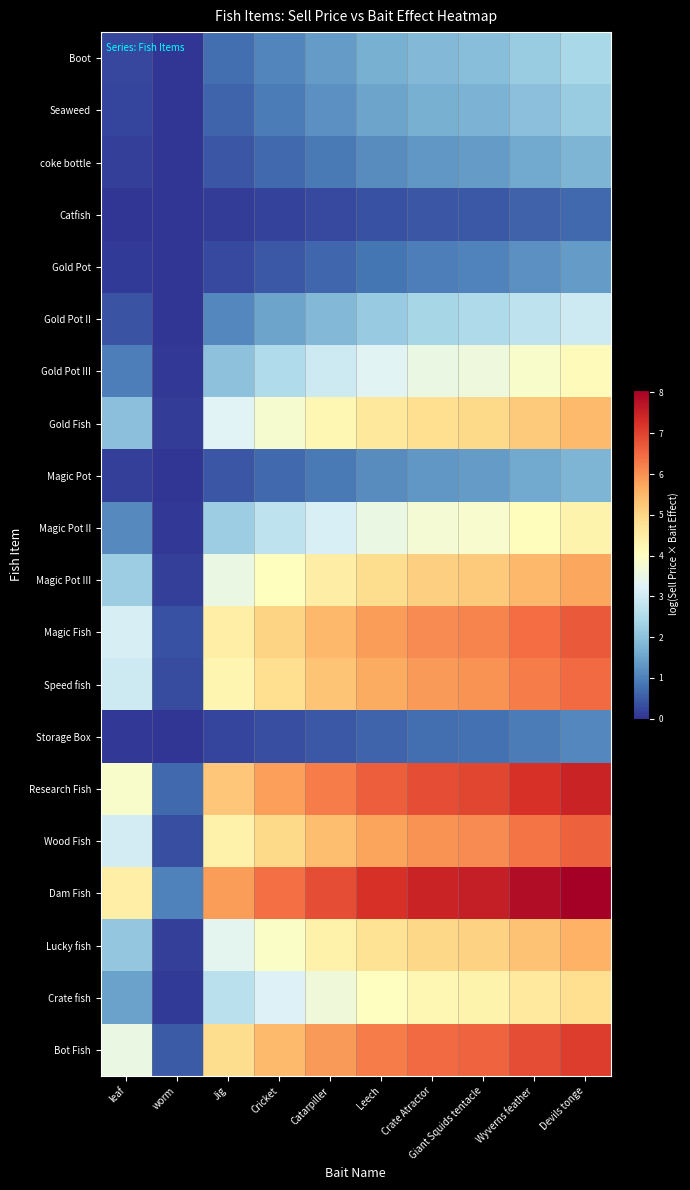

Reading left to right, what are all the values shown in this chart?

Boot: leaf=0.2	worm=0.0	Jig=0.7	Cricket=1.1	Catarpiller=1.4	Leech=1.7	Crate Atractor=1.9	Giant Squids tentacle=1.9	Wyverns feather=2.2	Devils tonge=2.4
Seaweed: leaf=0.2	worm=0.0	Jig=0.6	Cricket=0.9	Catarpiller=1.2	Leech=1.5	Crate Atractor=1.7	Giant Squids tentacle=1.8	Wyverns feather=2.0	Devils tonge=2.2
coke bottle: leaf=0.1	worm=0.0	Jig=0.4	Cricket=0.7	Catarpiller=0.9	Leech=1.2	Crate Atractor=1.3	Giant Squids tentacle=1.4	Wyverns feather=1.6	Devils tonge=1.8
Catfish: leaf=0.0	worm=0.0	Jig=0.1	Cricket=0.2	Catarpiller=0.3	Leech=0.4	Crate Atractor=0.4	Giant Squids tentacle=0.5	Wyverns feather=0.6	Devils tonge=0.7
Gold Pot: leaf=0.1	worm=0.0	Jig=0.3	Cricket=0.4	Catarpiller=0.6	Leech=0.8	Crate Atractor=1.0	Giant Squids tentacle=1.0	Wyverns feather=1.2	Devils tonge=1.4
Gold Pot II: leaf=0.4	worm=0.0	Jig=1.1	Cricket=1.5	Catarpiller=1.8	Leech=2.2	Crate Atractor=2.4	Giant Squids tentacle=2.5	Wyverns feather=2.7	Devils tonge=2.9
Gold Pot III: leaf=1.0	worm=0.0	Jig=2.0	Cricket=2.5	Catarpiller=2.9	Leech=3.3	Crate Atractor=3.5	Giant Squids tentacle=3.6	Wyverns feather=3.9	Devils tonge=4.1
Gold Fish: leaf=2.0	worm=0.1	Jig=3.3	Cricket=3.8	Catarpiller=4.2	Leech=4.6	Crate Atractor=4.8	Giant Squids tentacle=4.9	Wyverns feather=5.2	Devils tonge=5.4
Magic Pot: leaf=0.1	worm=0.0	Jig=0.4	Cricket=0.7	Catarpiller=0.9	Leech=1.2	Crate Atractor=1.3	Giant Squids tentacle=1.4	Wyverns feather=1.6	Devils tonge=1.8
Magic Pot II: leaf=1.1	worm=0.0	Jig=2.2	Cricket=2.7	Catarpiller=3.1	Leech=3.5	Crate Atractor=3.7	Giant Squids tentacle=3.8	Wyverns feather=4.1	Devils tonge=4.3
Magic Pot III: leaf=2.2	worm=0.2	Jig=3.5	Cricket=4.1	Catarpiller=4.5	Leech=4.9	Crate Atractor=5.1	Giant Squids tentacle=5.2	Wyverns feather=5.5	Devils tonge=5.7
Magic Fish: leaf=3.1	worm=0.4	Jig=4.5	Cricket=5.0	Catarpiller=5.5	Leech=5.8	Crate Atractor=6.1	Giant Squids tentacle=6.2	Wyverns feather=6.4	Devils tonge=6.7
Speed fish: leaf=2.9	worm=0.3	Jig=4.3	Cricket=4.8	Catarpiller=5.3	Leech=5.7	Crate Atractor=5.9	Giant Squids tentacle=6.0	Wyverns feather=6.3	Devils tonge=6.5
Storage Box: leaf=0.1	worm=0.0	Jig=0.2	Cricket=0.3	Catarpiller=0.5	Leech=0.6	Crate Atractor=0.7	Giant Squids tentacle=0.8	Wyverns feather=0.9	Devils tonge=1.1
Research Fish: leaf=3.9	worm=0.7	Jig=5.2	Cricket=5.8	Catarpiller=6.3	Leech=6.6	Crate Atractor=6.9	Giant Squids tentacle=6.9	Wyverns feather=7.2	Devils tonge=7.5
Wood Fish: leaf=3.0	worm=0.3	Jig=4.4	Cricket=4.9	Catarpiller=5.4	Leech=5.8	Crate Atractor=6.0	Giant Squids tentacle=6.1	Wyverns feather=6.4	Devils tonge=6.6
Dam Fish: leaf=4.5	worm=1.0	Jig=5.8	Cricket=6.4	Catarpiller=6.9	Leech=7.2	Crate Atractor=7.5	Giant Squids tentacle=7.6	Wyverns feather=7.8	Devils tonge=8.1
Lucky fish: leaf=2.1	worm=0.1	Jig=3.4	Cricket=3.9	Catarpiller=4.4	Leech=4.7	Crate Atractor=5.0	Giant Squids tentacle=5.0	Wyverns feather=5.3	Devils tonge=5.6
Crate fish: leaf=1.5	worm=0.1	Jig=2.7	Cricket=3.2	Catarpiller=3.6	Leech=4.0	Crate Atractor=4.2	Giant Squids tentacle=4.3	Wyverns feather=4.6	Devils tonge=4.8
Bot Fish: leaf=3.5	worm=0.5	Jig=4.9	Cricket=5.4	Catarpiller=5.9	Leech=6.3	Crate Atractor=6.5	Giant Squids tentacle=6.6	Wyverns feather=6.8	Devils tonge=7.1